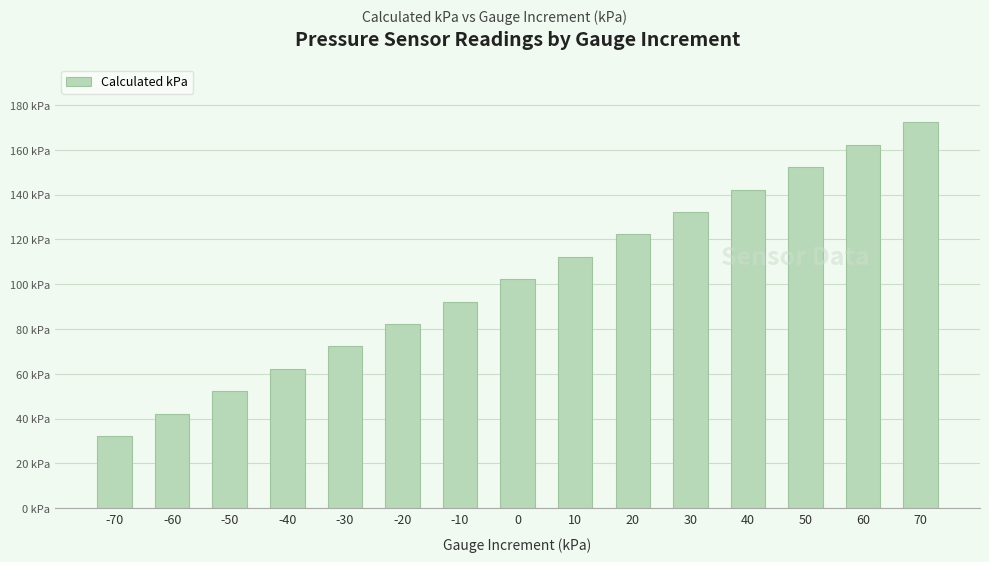

What is the value of the 5th bar from the left?

72.3